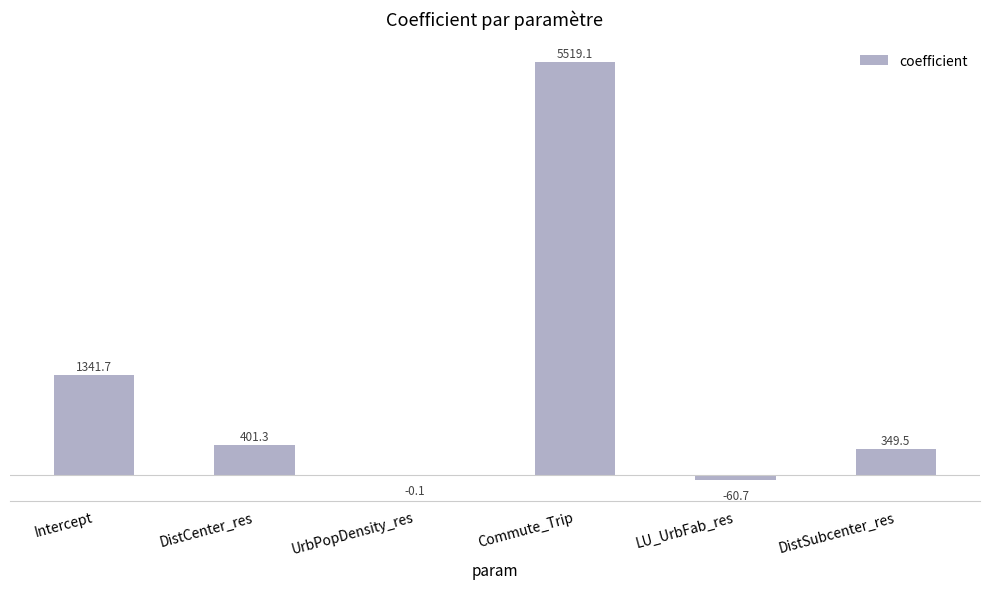

What is the sum of all values?

7550.8